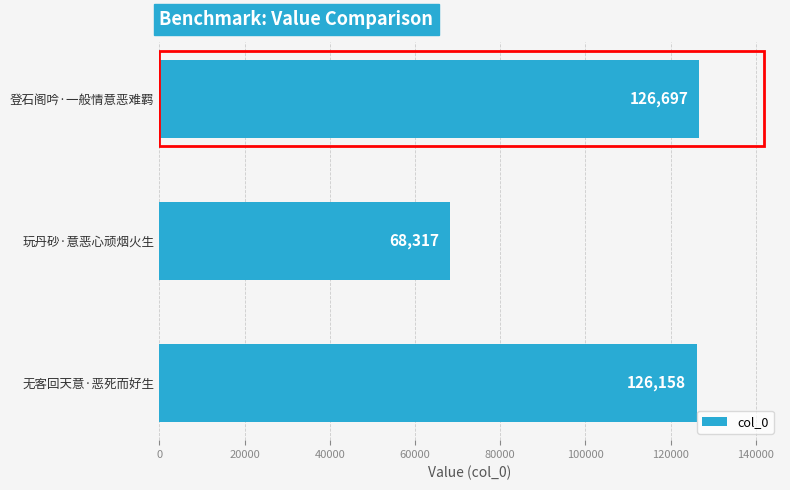

What is the average value?

107057